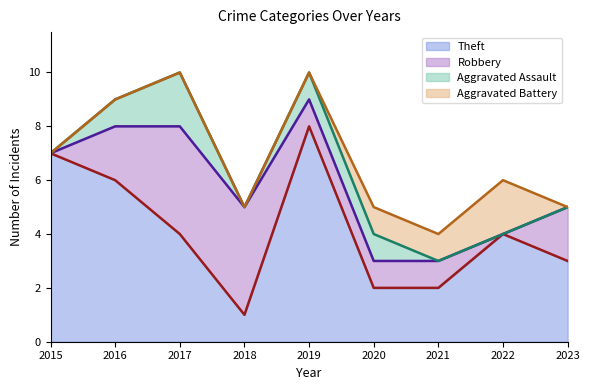

True or false: Aggravated Battery has more than 0 points higher than both neighbors.

True